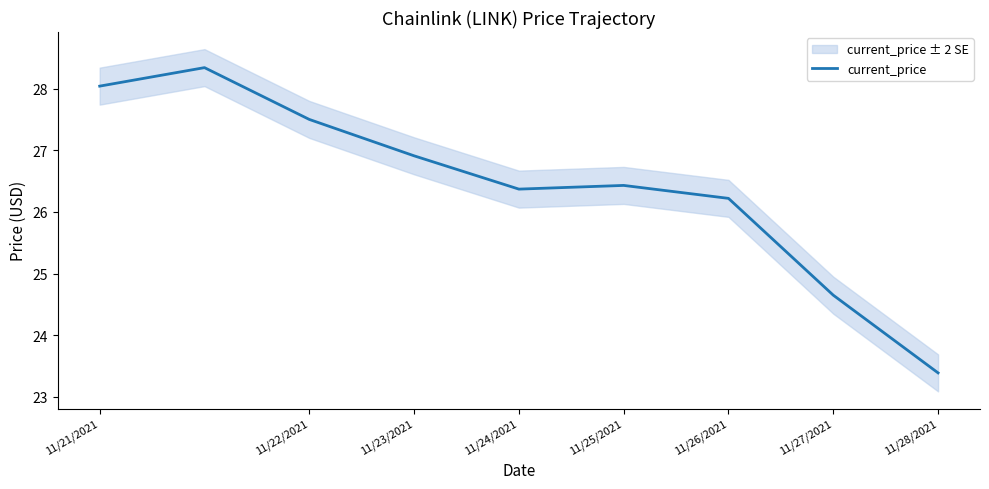

Is it true that current_price equals 7.3 at 11/21/2021?

False